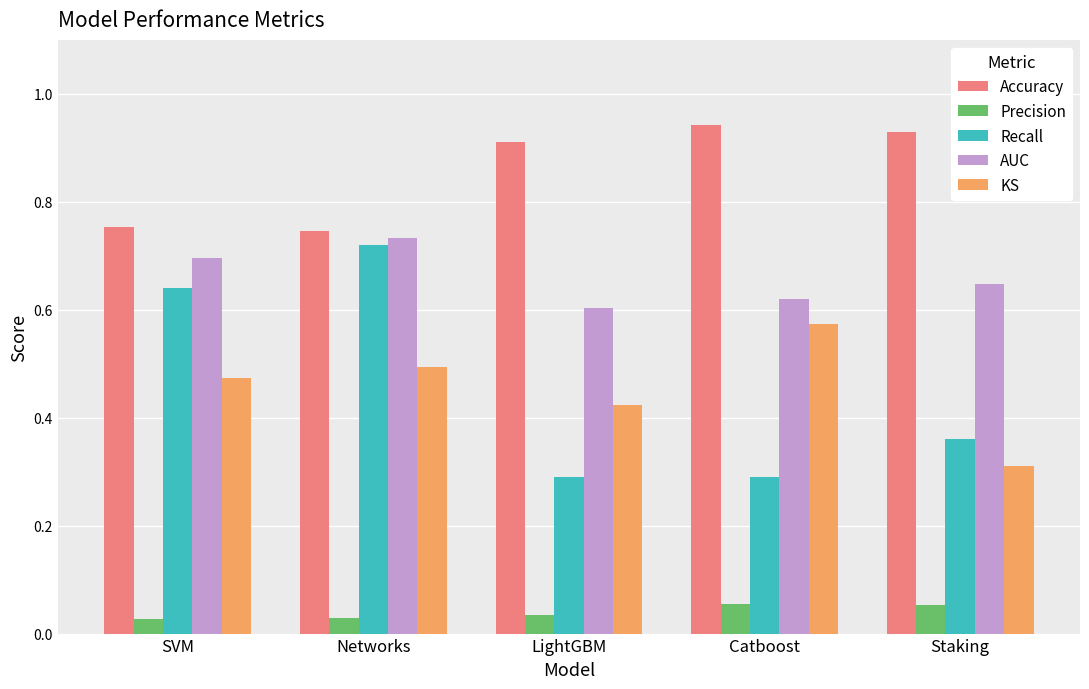

The KS series shows 0.1 at LightGBM. True or false?

False